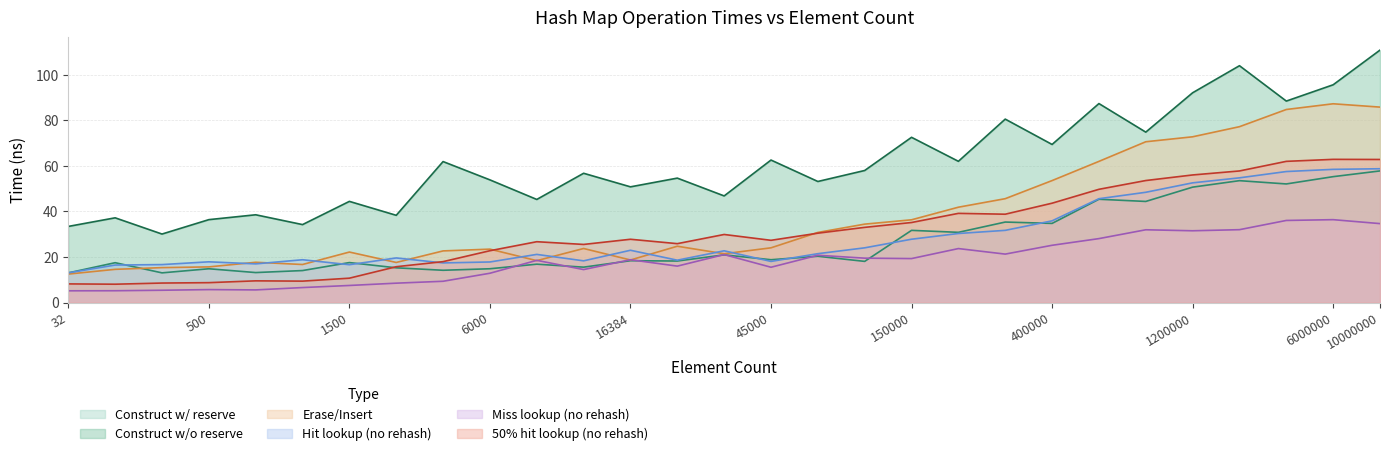

Where does the avg_erase_insert_ns series first go above 24?

25000